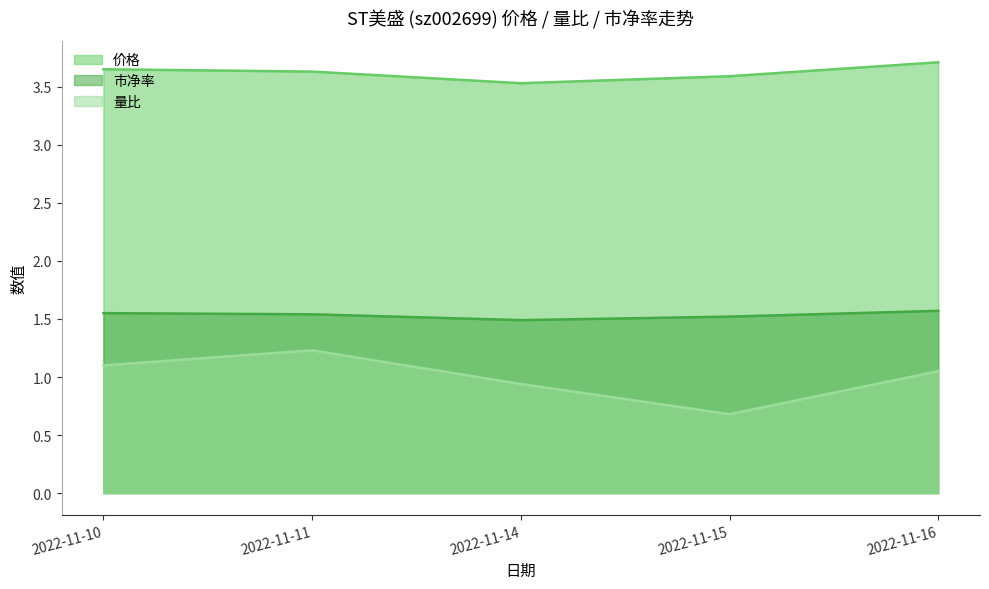

At which category is the sum across all series the highest?

2022-11-11